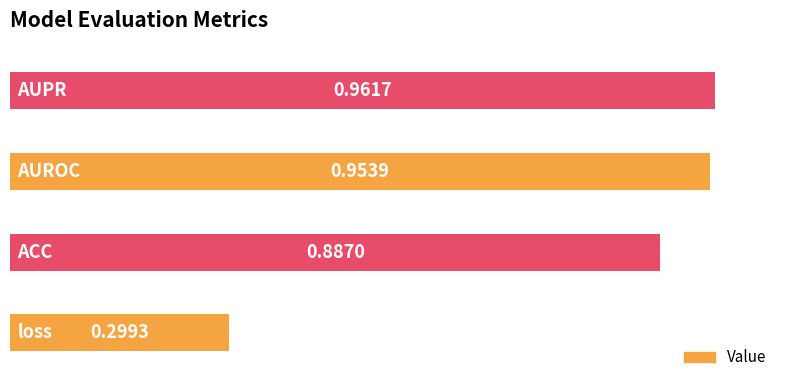

What is the average value?

0.8